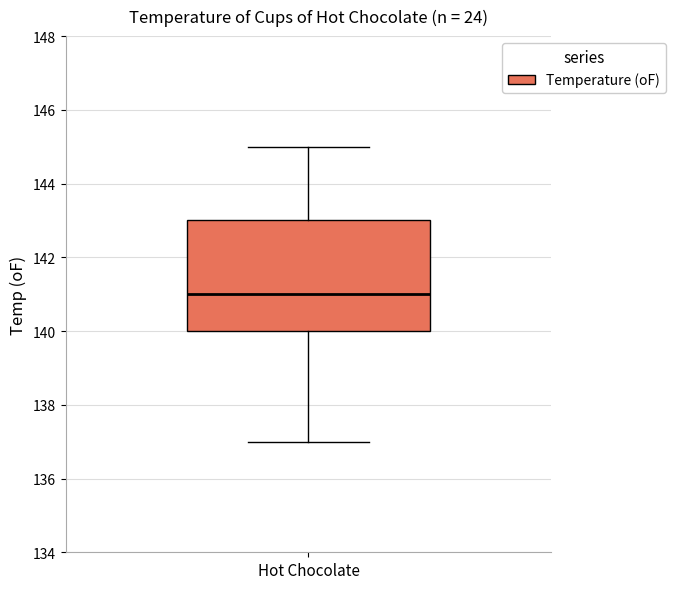

Where does the median line of the box for Hot Chocolate sit on the y-axis? The values are not printed on the chart, so give them approximately, as read against the axis.

141